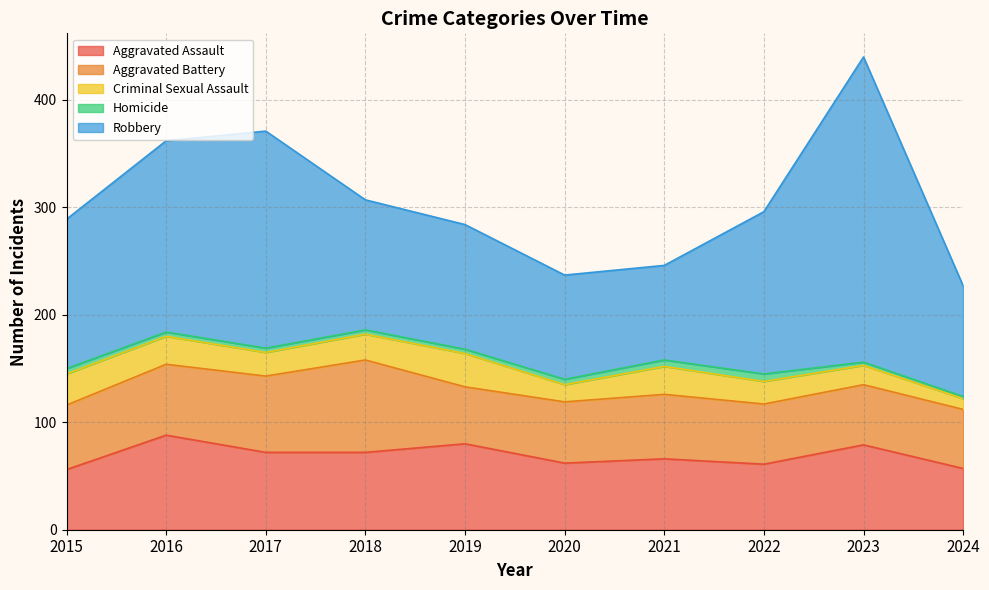

Reading left to right, what are all the values shown in this chart?

Aggravated Assault: 56	88	72	72	80	62	66	61	79	57
Aggravated Battery: 60	66	71	86	53	57	60	56	56	55
Criminal Sexual Assault: 29	26	22	24	31	16	26	21	18	10
Homicide: 5	4	4	4	4	5	6	7	3	2
Robbery: 139	178	202	121	116	97	88	151	284	103